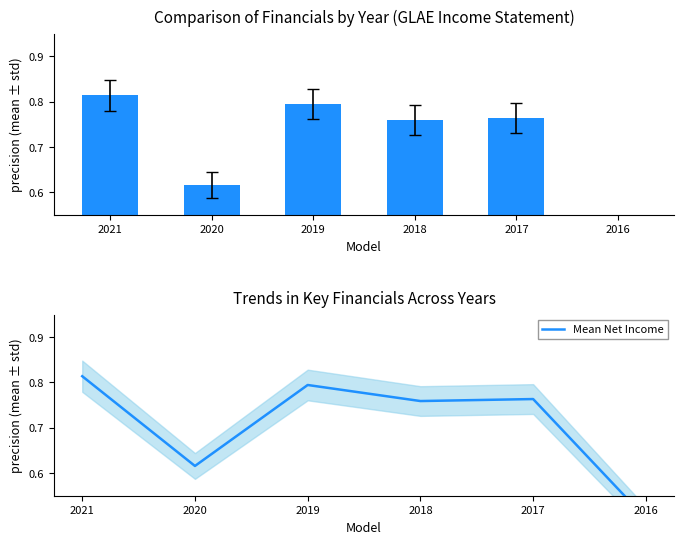

Reading left to right, what are all the values shown in this chart?

Net Income: 0.8	0.6	0.8	0.8	0.8	0.5
Mean Net Income: 0.8	0.6	0.8	0.8	0.8	0.5